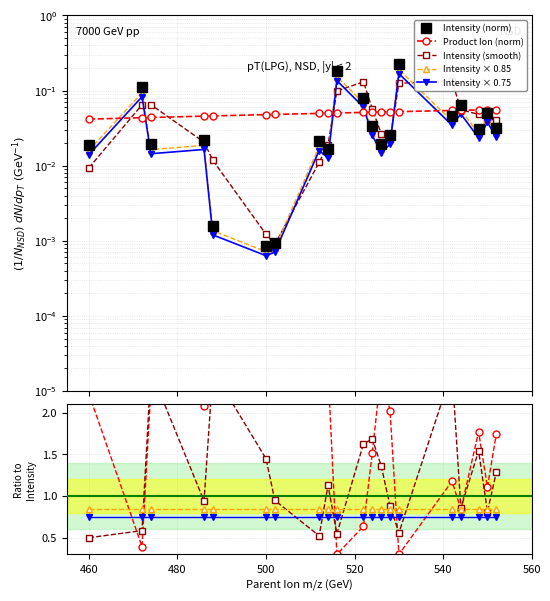

True or false: Product_Ion and Intensity cross at least once.

True